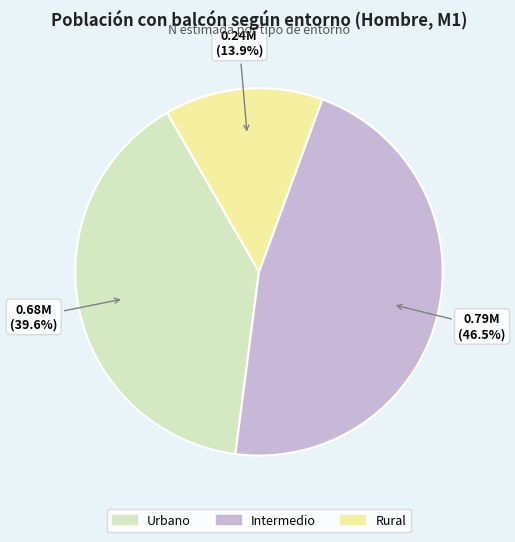

What is the ratio of the value at Rural to the value at Intermedio?

0.3